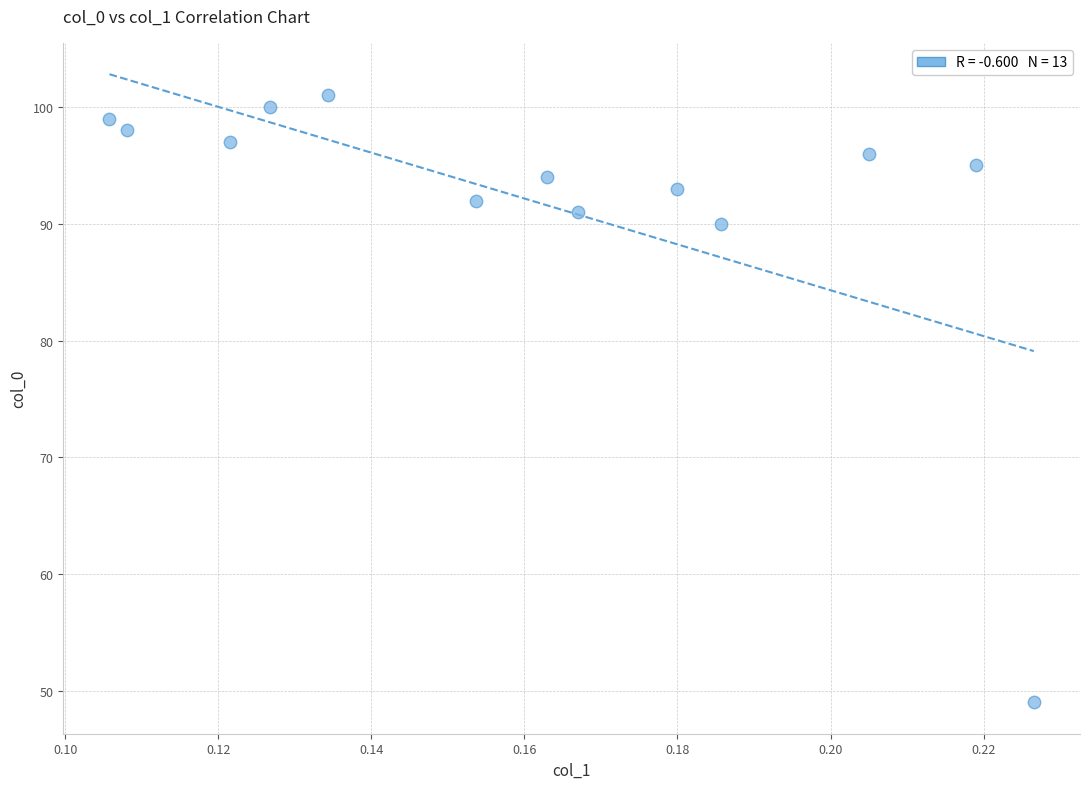

What Y value in the scatter plot is closest to 75?

90